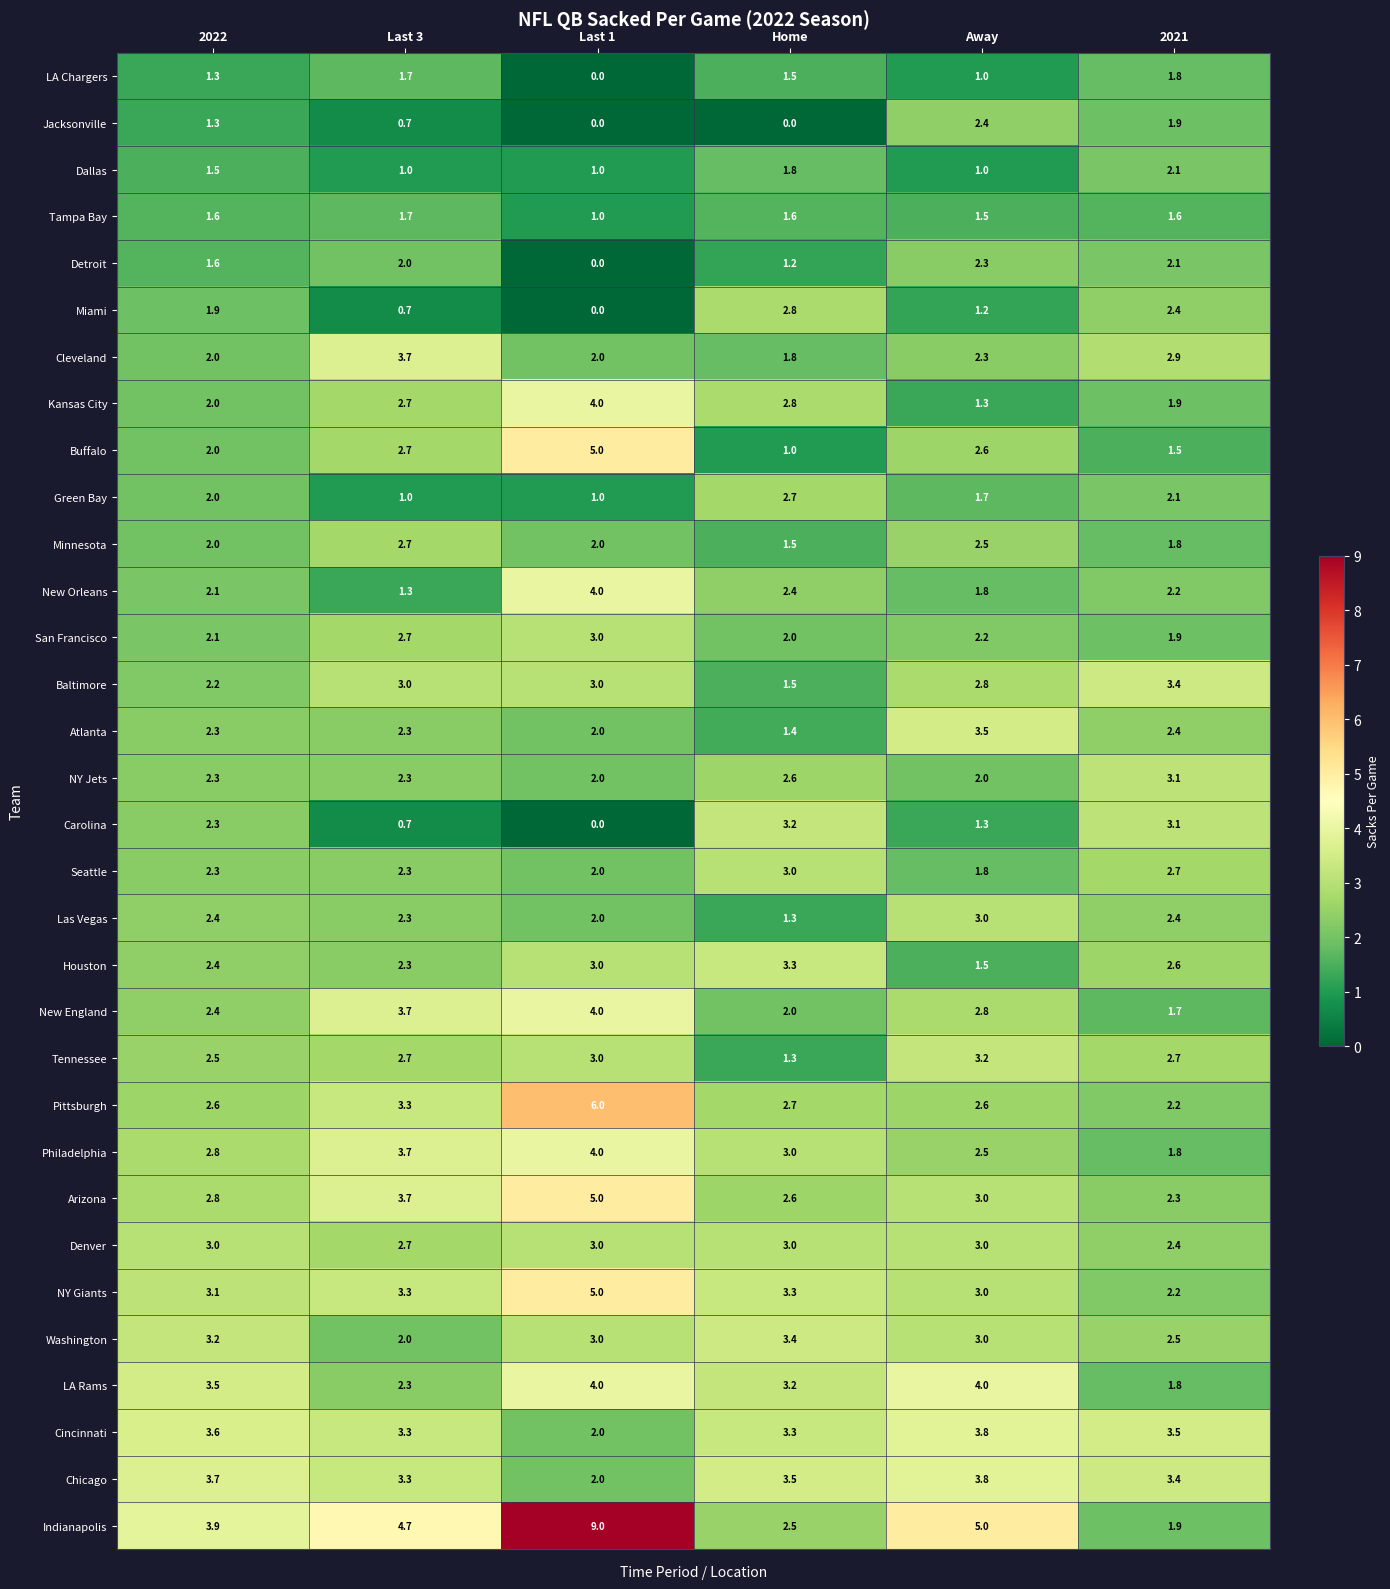

Which series has the largest total across all categories?

Indianapolis